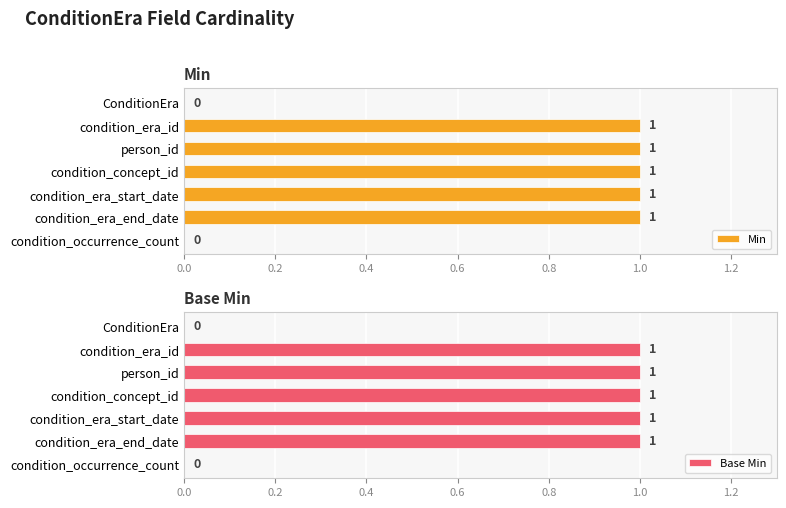

True or false: Min has a value of 1 at person_id.

True